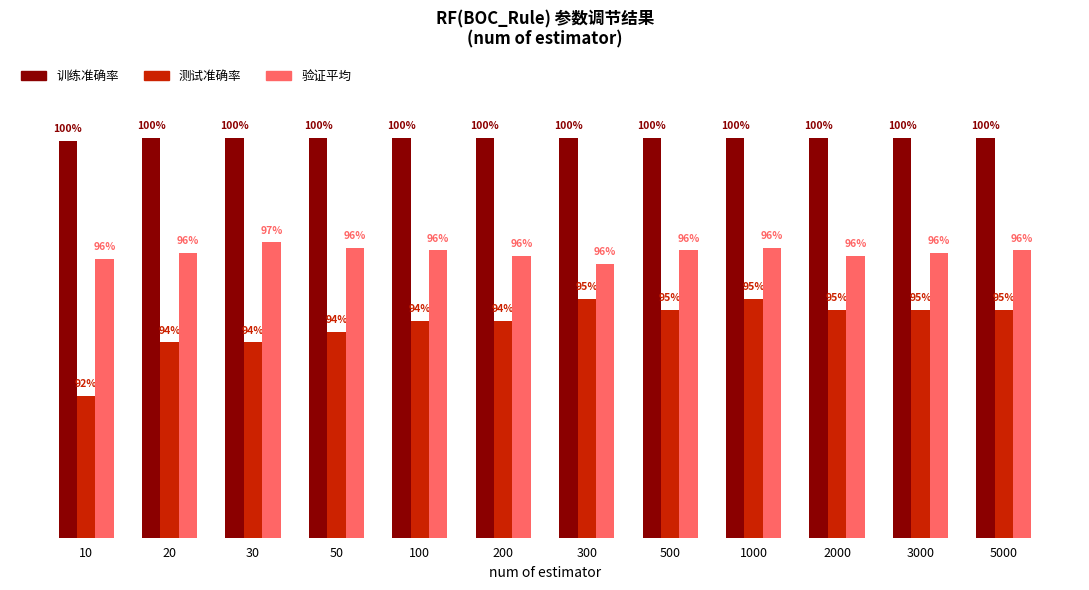

Rank the series by their maximum value, from lowest to highest.

测试准确率, 验证平均, 训练准确率